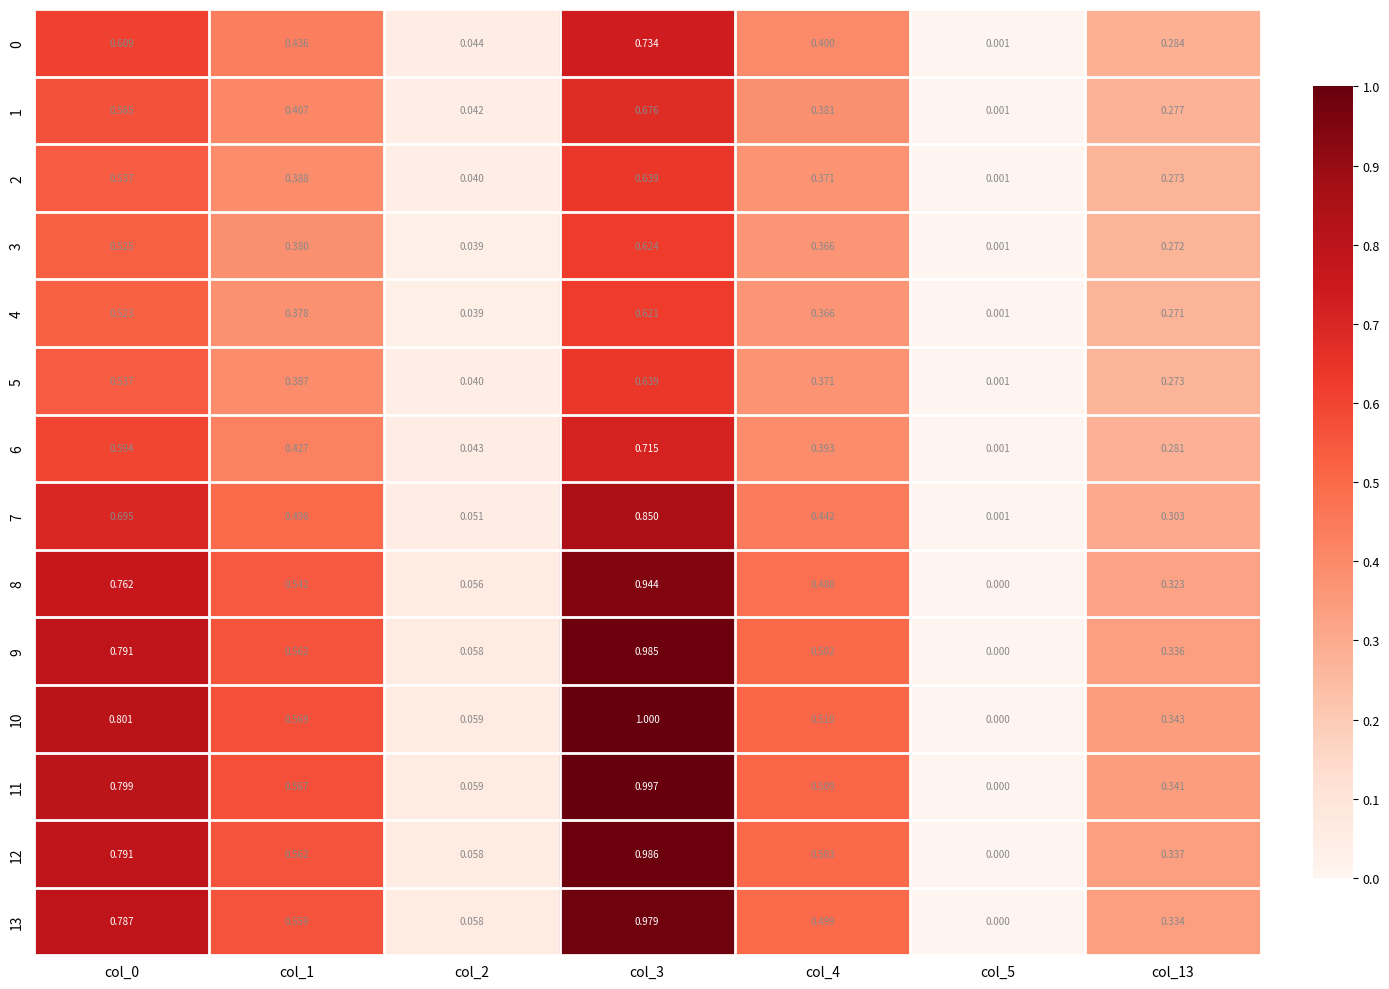

Is the value of 0 at col_5 greater than the value of 9 at col_3?

No